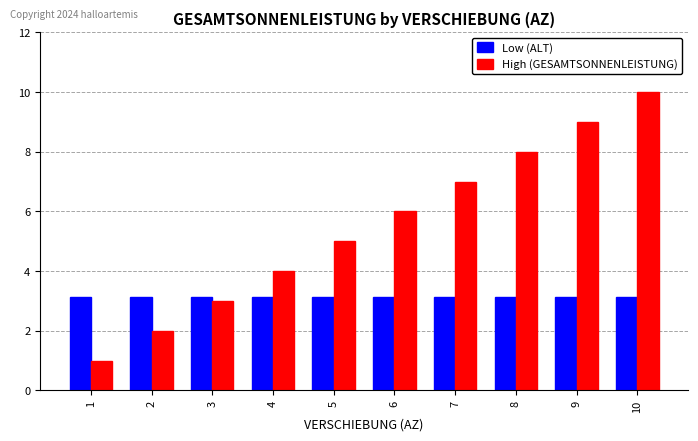

At which category is the sum across all series the highest?

10